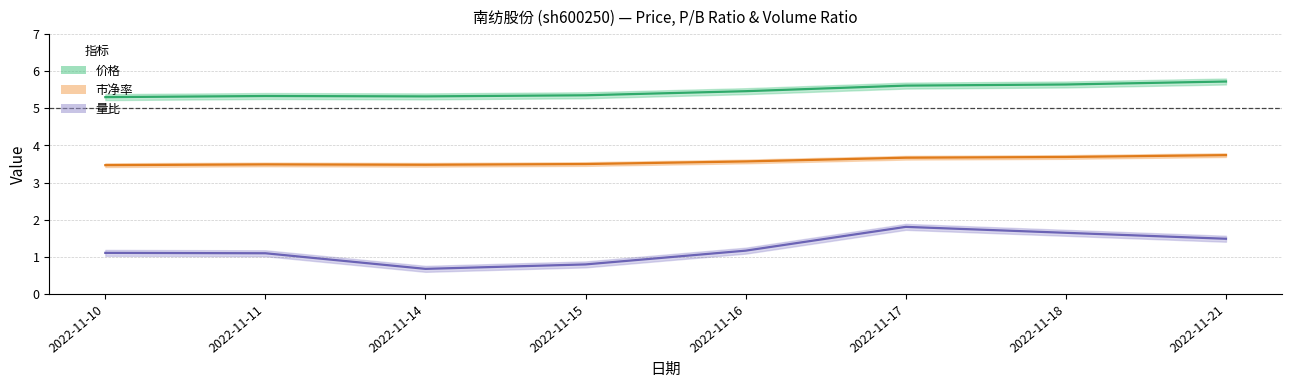

At 2022-11-15, list the series in order from largest to smallest.

价格, 市净率, 量比